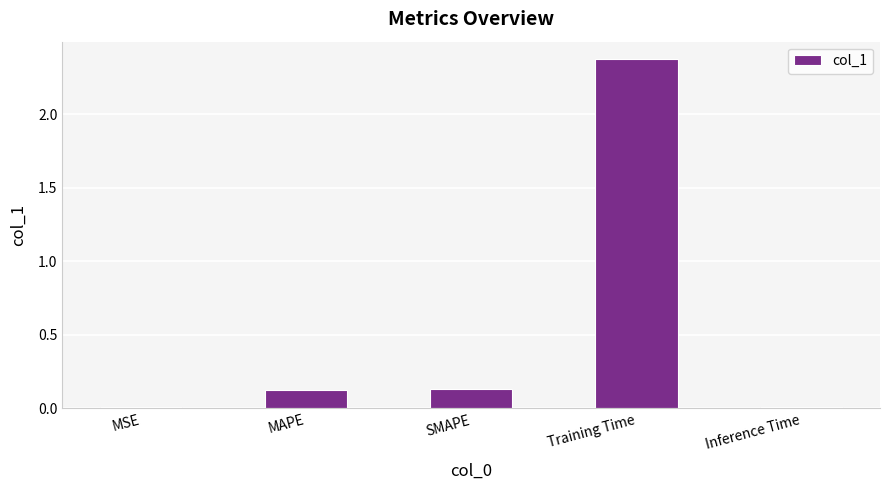

The chart shows a value of 4.2 at Training Time. True or false?

False